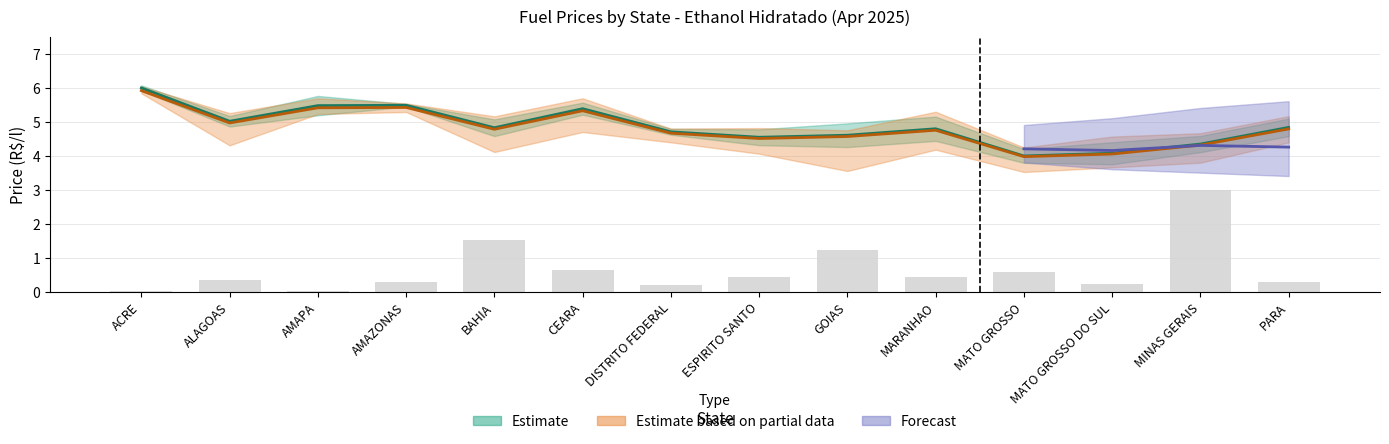

What is the average value?

0.7